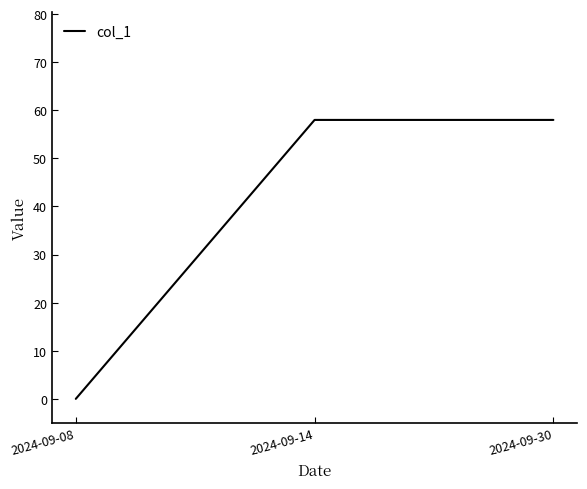

What is the maximum value shown in the chart?

58